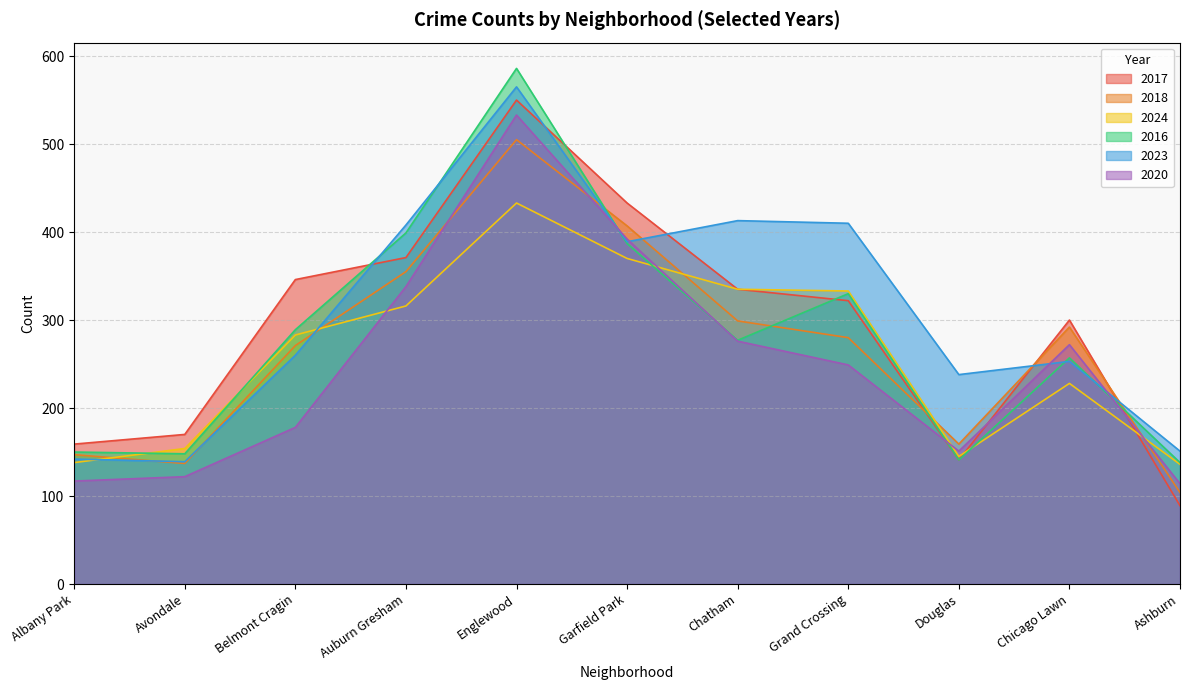

How many values in the 2023 series are below 260?

5